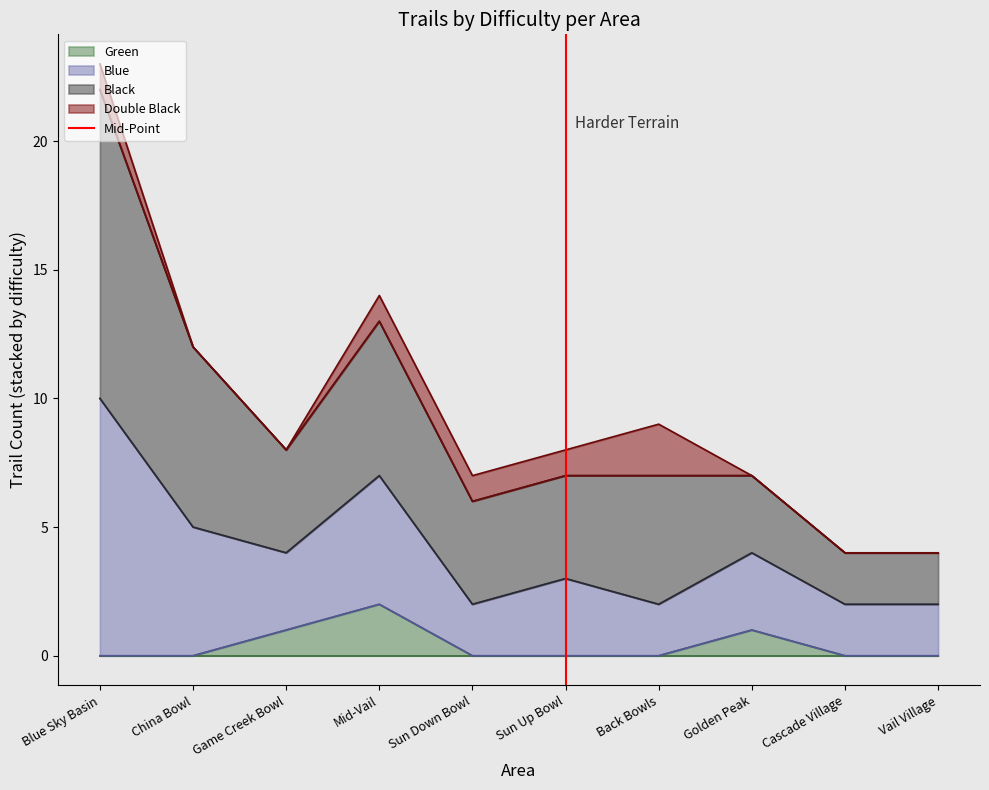

The value of Green at Mid-Vail is 3. True or false?

False